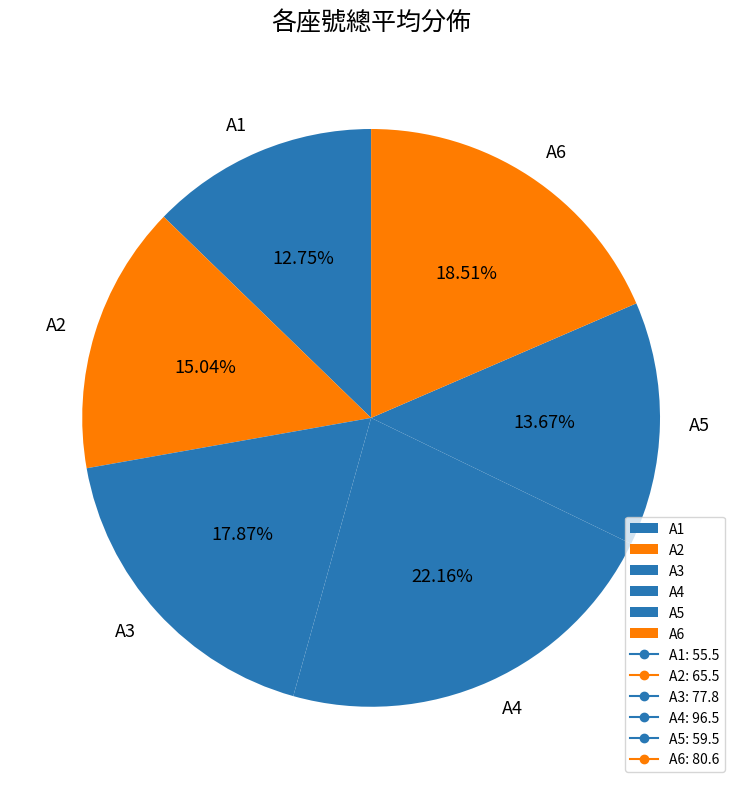

To the nearest percent, what portion does A5 represent?

14%